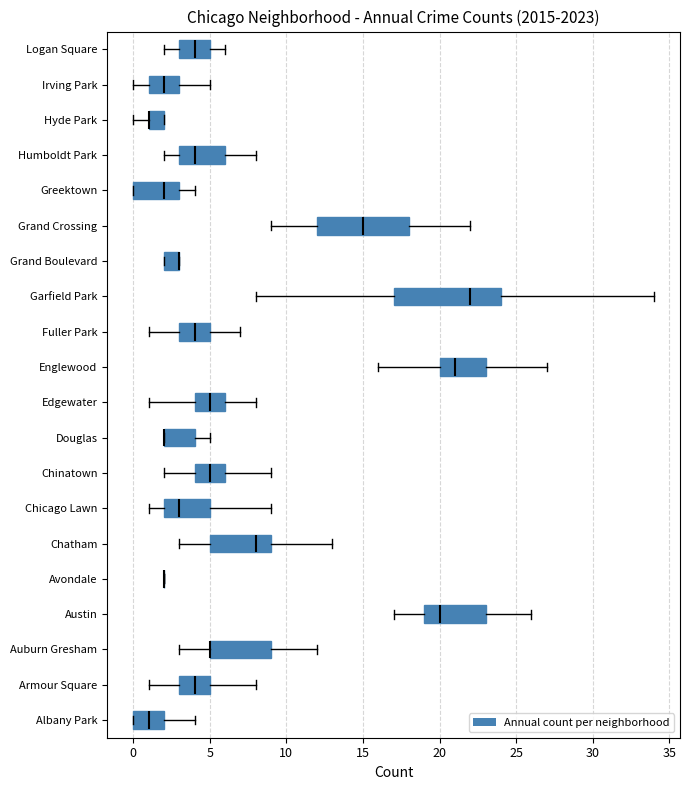

Where is the left edge of the box for Grand Crossing on the x-axis? The values are not printed on the chart, so give them approximately, as read against the axis.

12